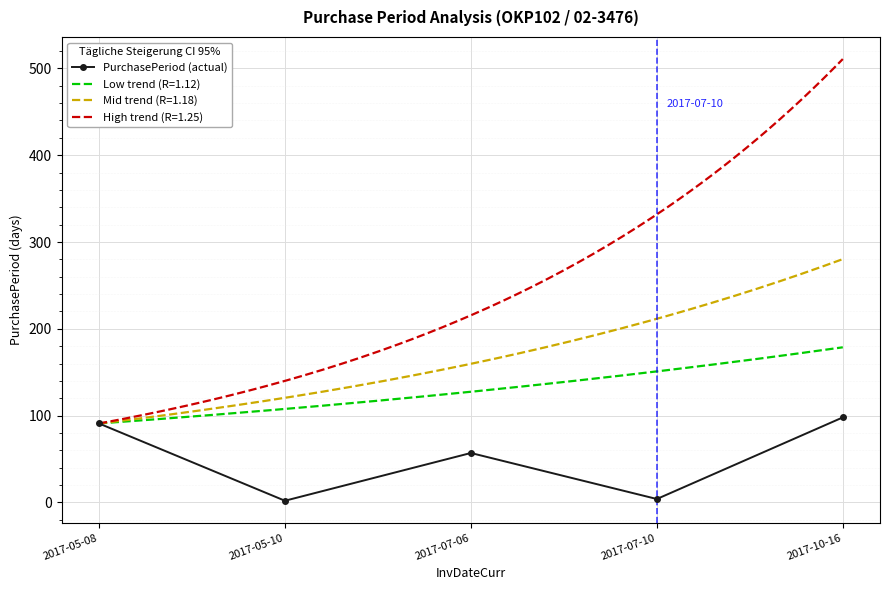

What is the label of the 1st point from the right?

2017-10-16